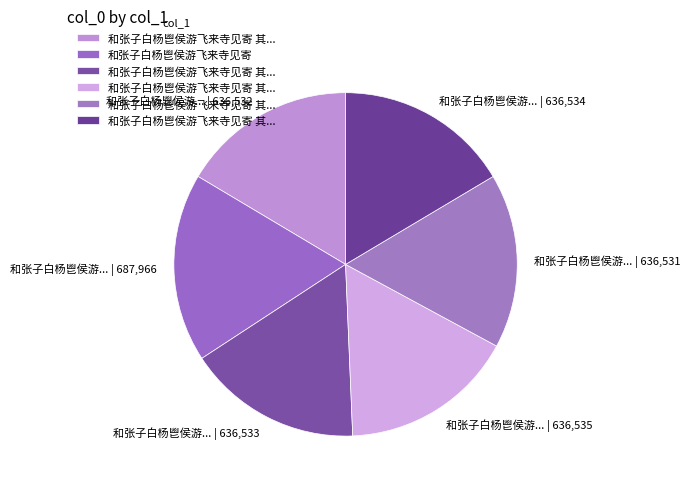

Is the sum of 和张子白杨鬯侯游... | 687,966 and 和张子白杨鬯侯游... | 636,533 greater than half?

No